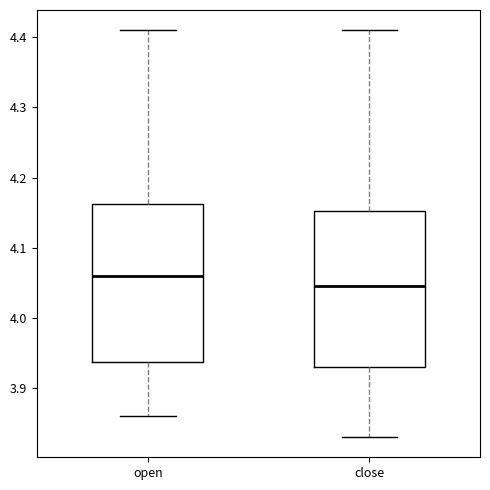

Reading left to right, read every box against the y-axis: the position of its median line, the range the box covers, and the ends of its whiskers. The values are not printed on the chart, so give them approximately, as read against the axis.

open: median 4.06, box 3.94 to 4.16, whiskers 3.86 to 4.41
close: median 4.05, box 3.93 to 4.15, whiskers 3.83 to 4.41